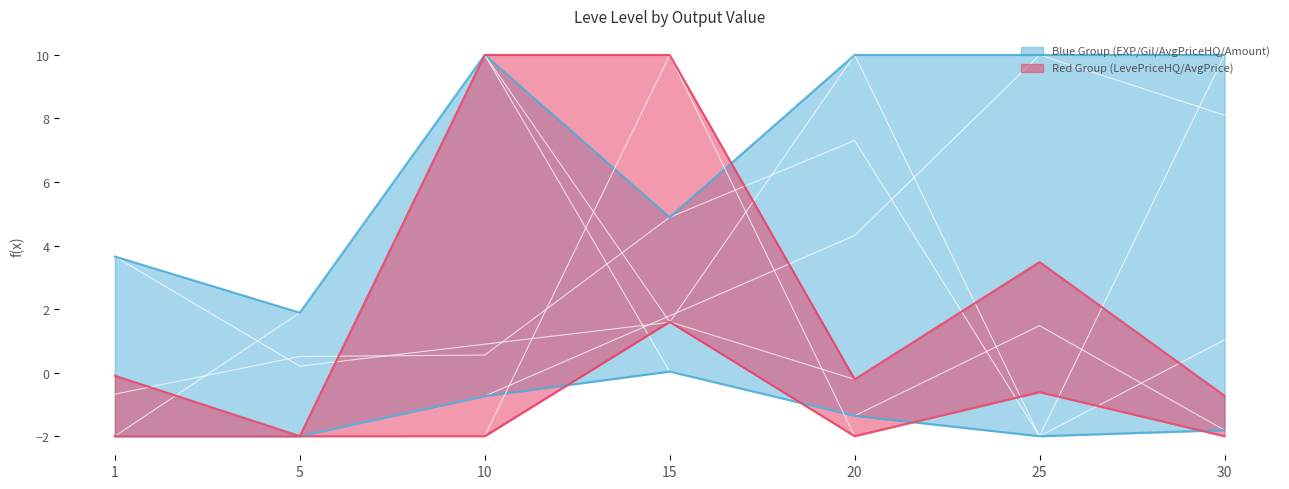

What is the value of the currentAveragePrice point at the 4th from the left?

10.0